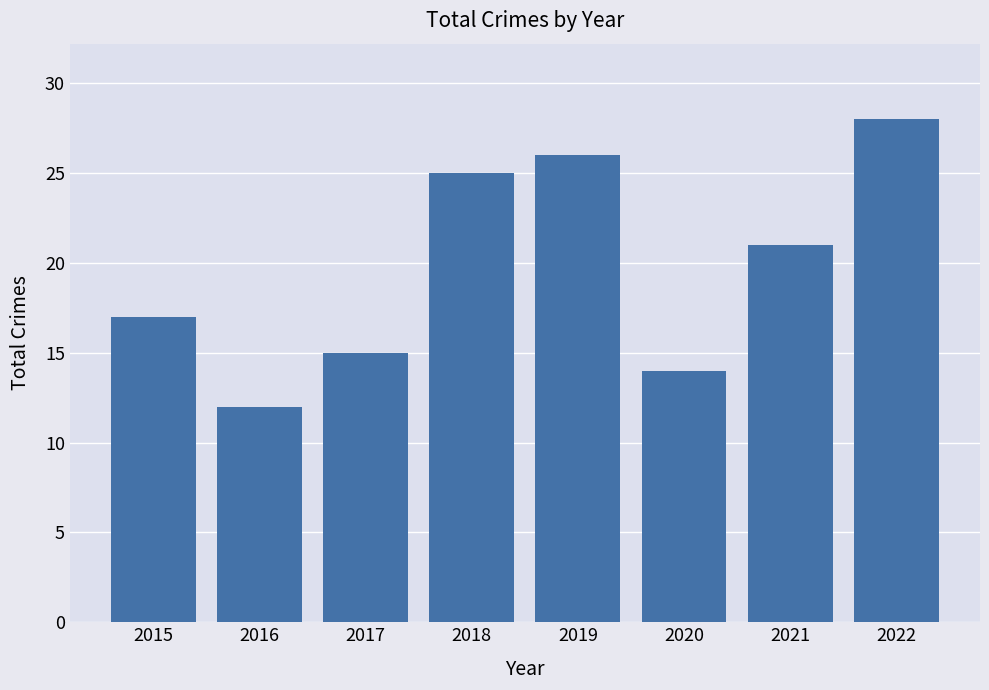

Is it true that the value at 2016 is 12?

True